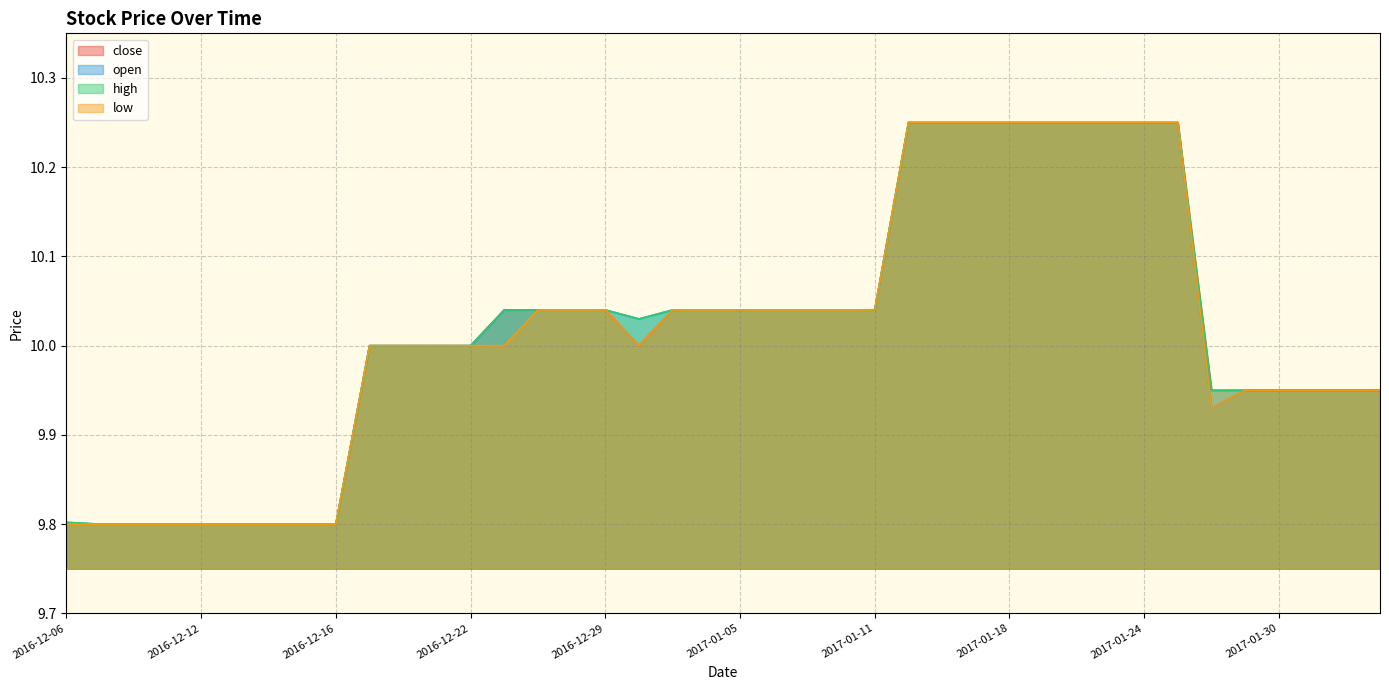

At which label is close closest to 10?

2016-12-19